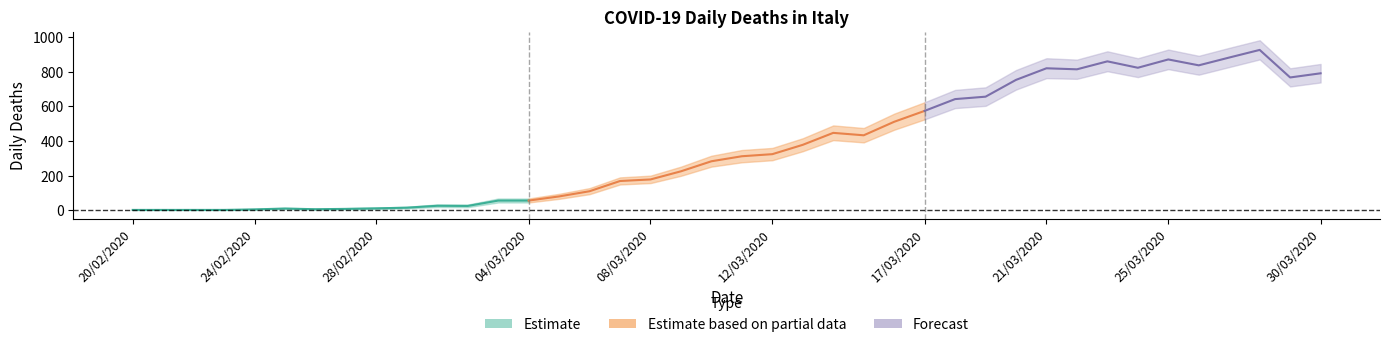

Rank the series by their maximum value, from lowest to highest.

Estimate, Estimate based on partial data, Forecast